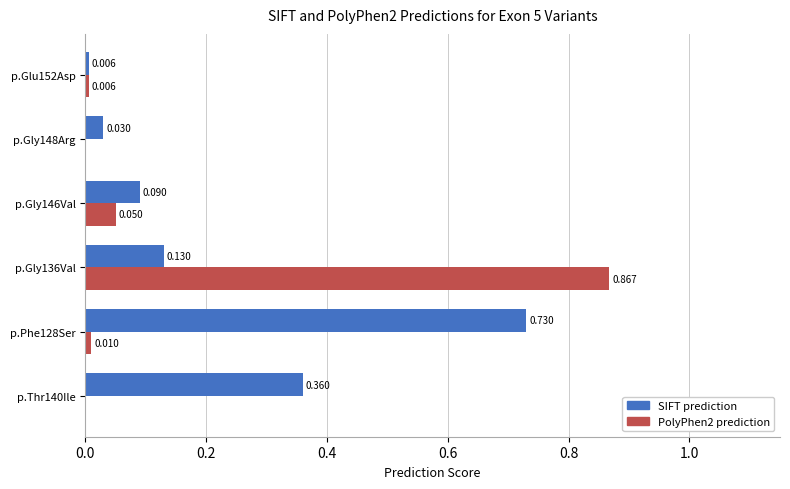

Is the value of PolyPhen2 prediction at p.Glu152Asp greater than the value of SIFT prediction at p.Phe128Ser?

No